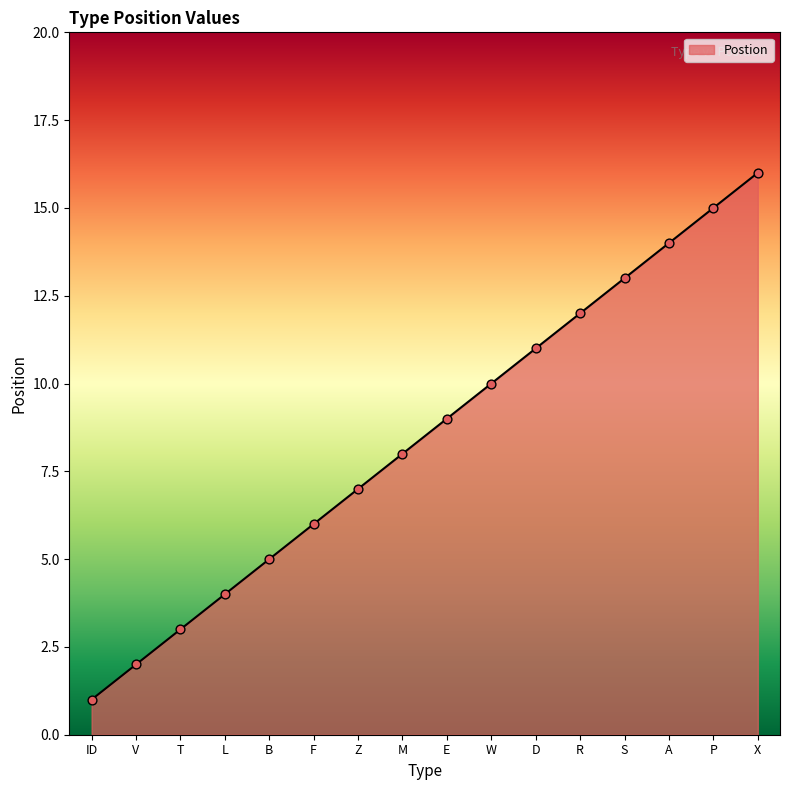

Which has a higher value, W or ID?

W